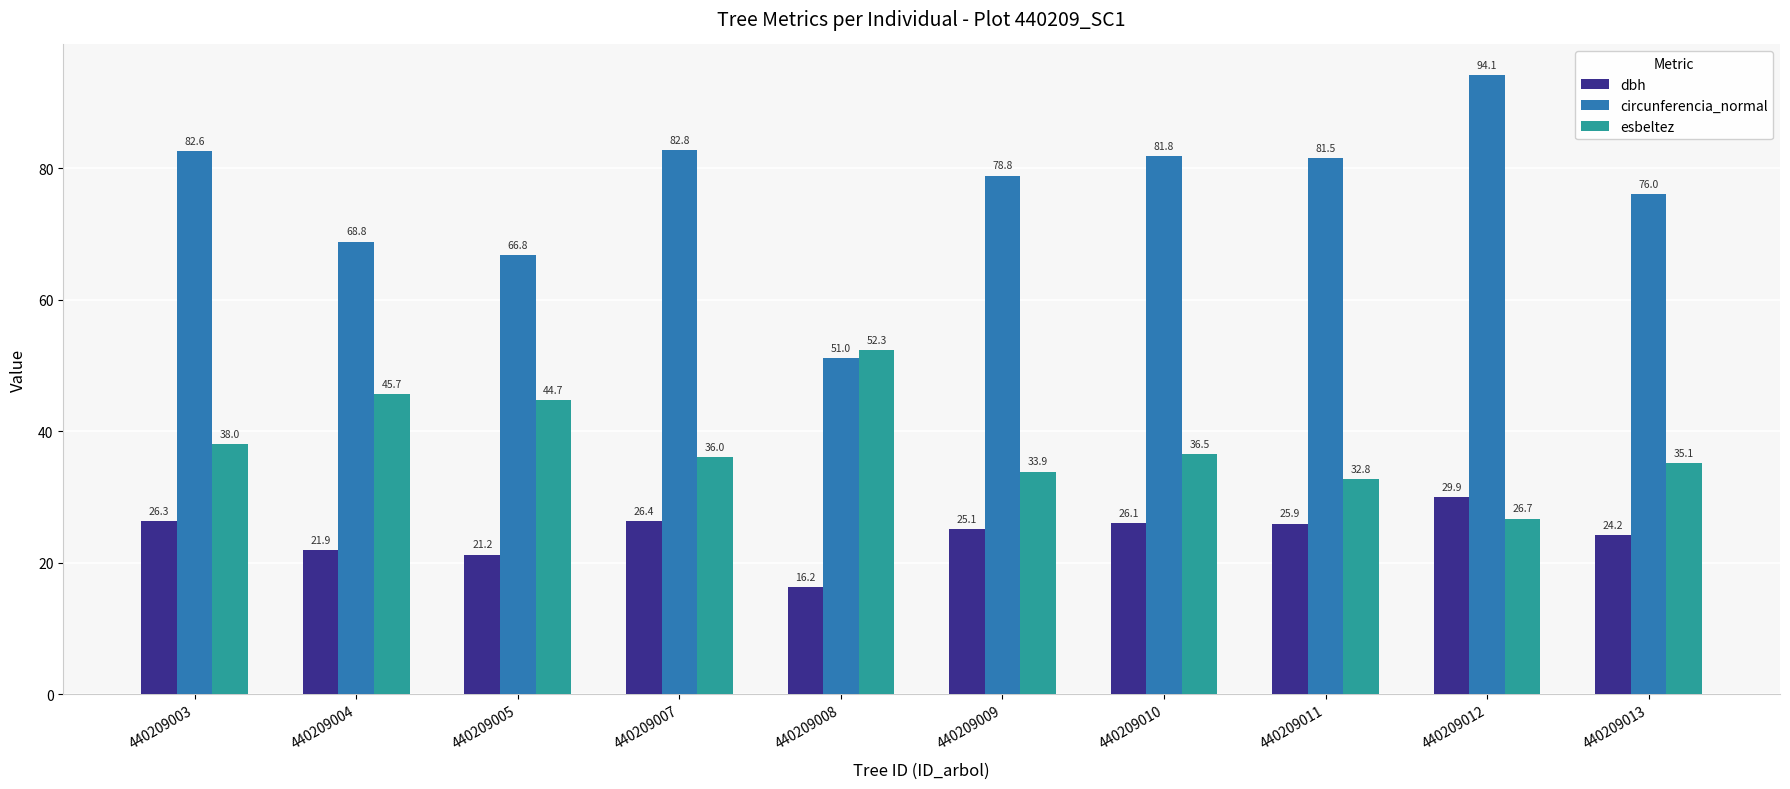

What is the difference between the highest and lowest values at 440209005?

45.5